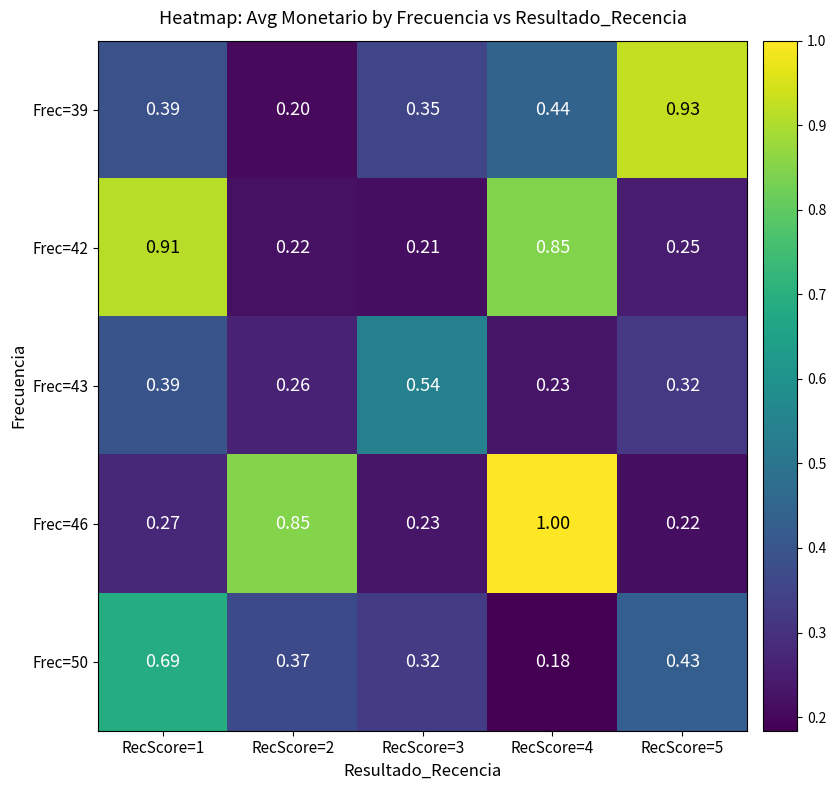

Is the value of Frec=39 at RecScore=5 greater than the value of Frec=46 at RecScore=3?

Yes